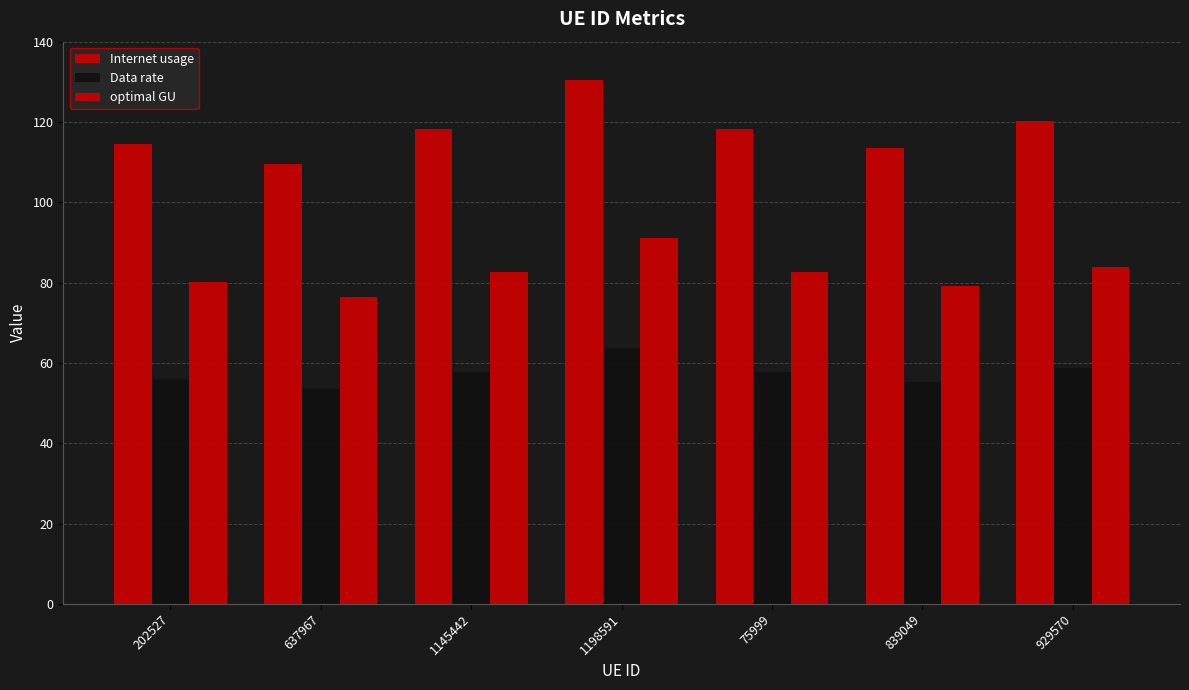

How many data points in Internet usage are above 118?

4